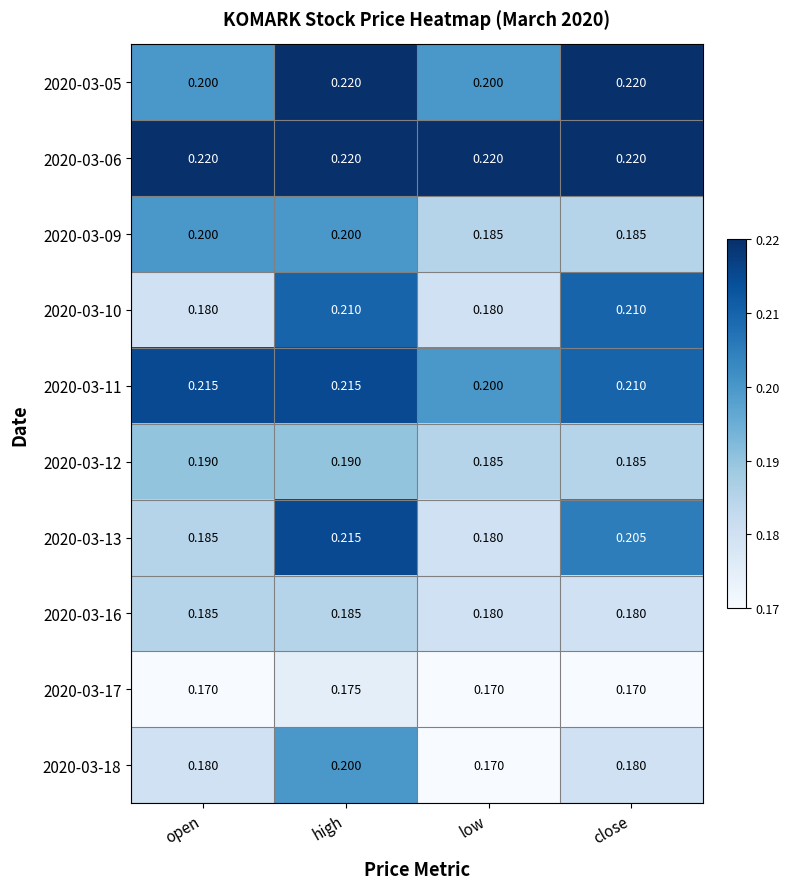

At which category is the sum across all series the highest?

high